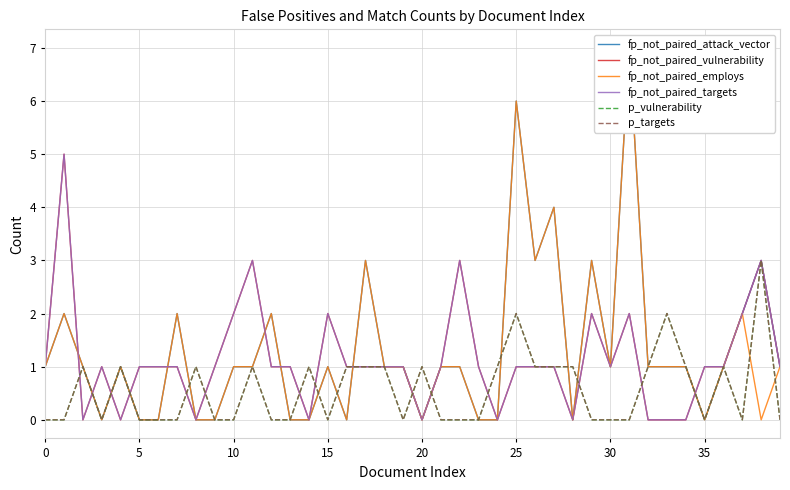

Which series ends up on top after the final intersection of fp_not_paired_vulnerability and fp_not_paired_attack_vector?

fp_not_paired_vulnerability